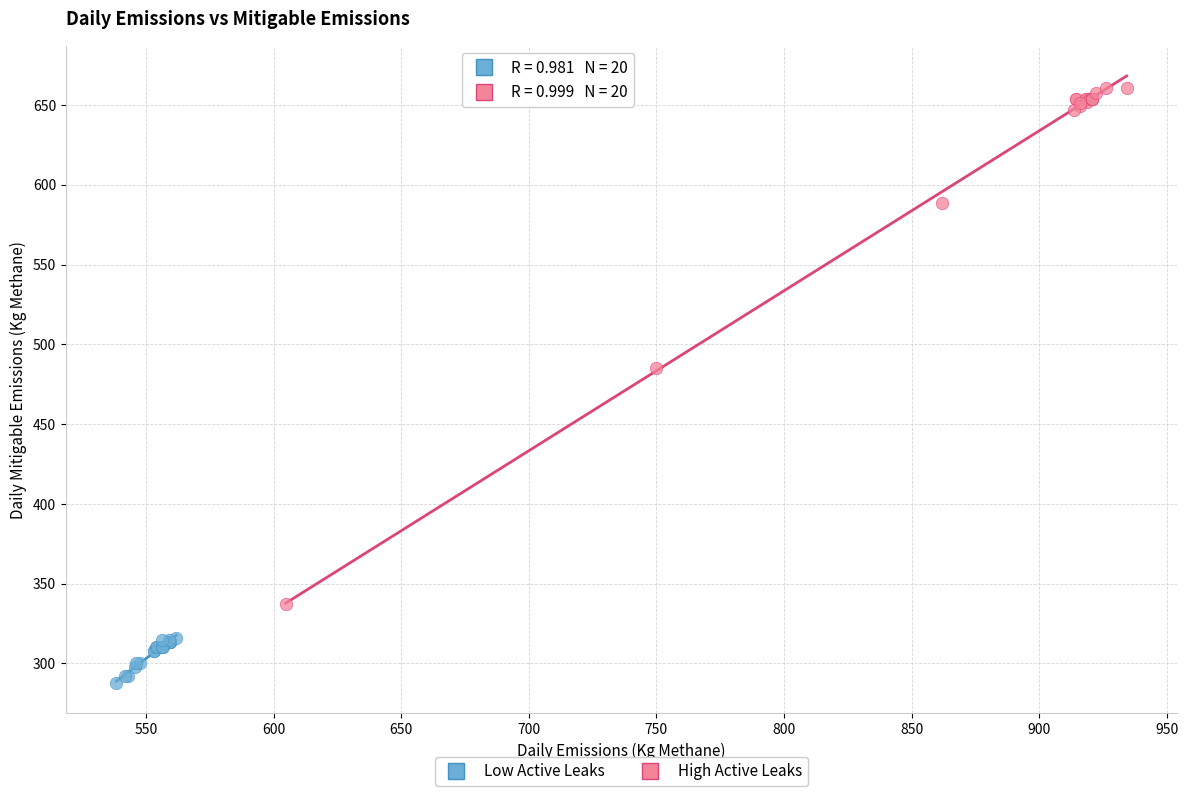

Which series has the widest spread of Y values?

High Active Leaks